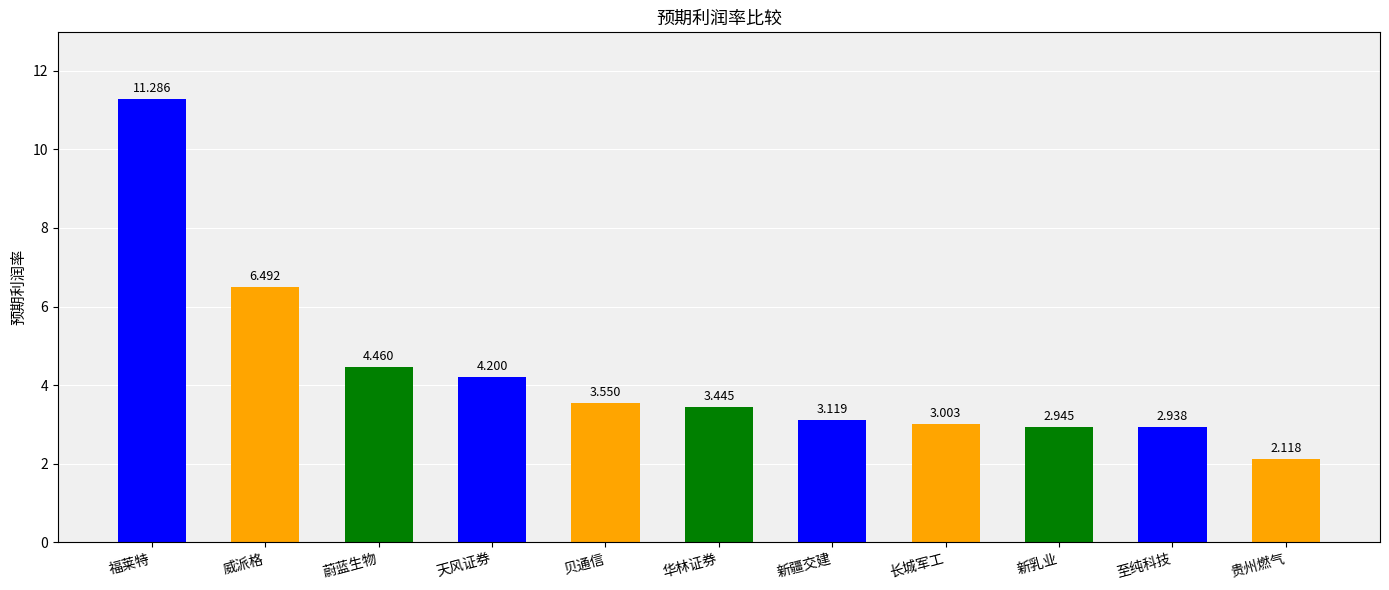

Which has a higher value, 天风证券 or 蔚蓝生物?

蔚蓝生物